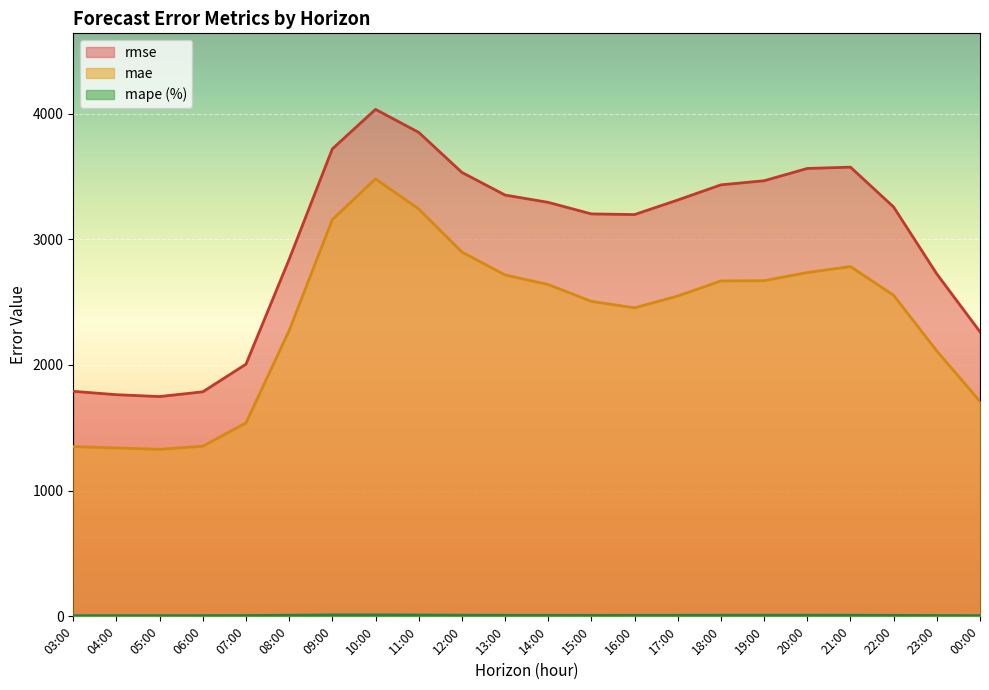

Does the chart display data point markers on the line(s)?

No